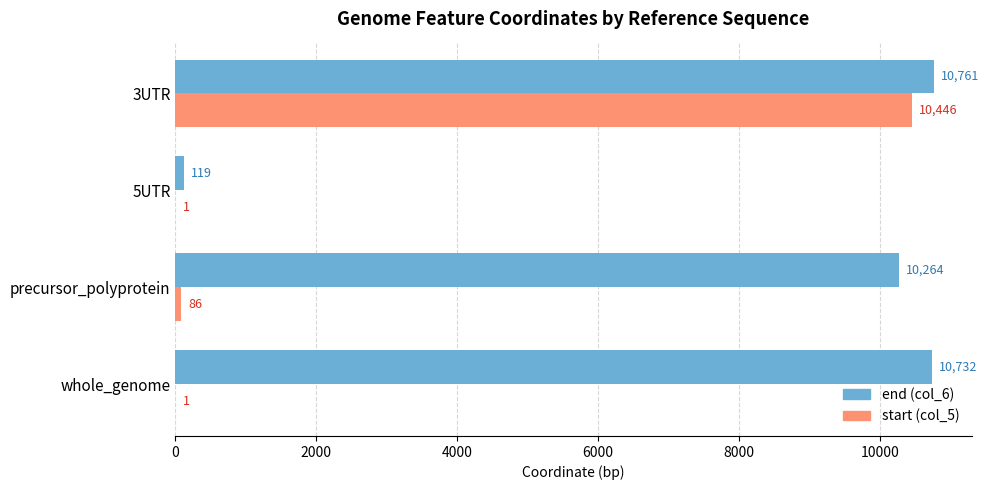

How many data points does each series have?

4